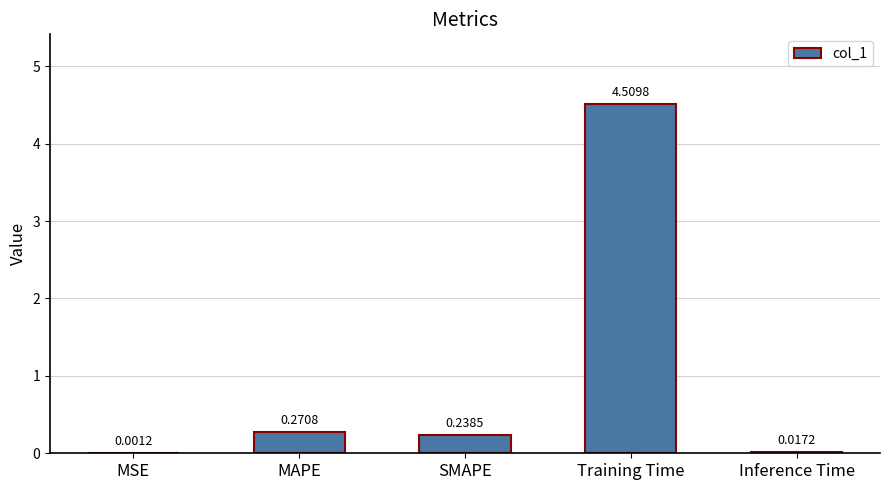

What is the sum of the values at Training Time and Inference Time?

4.5